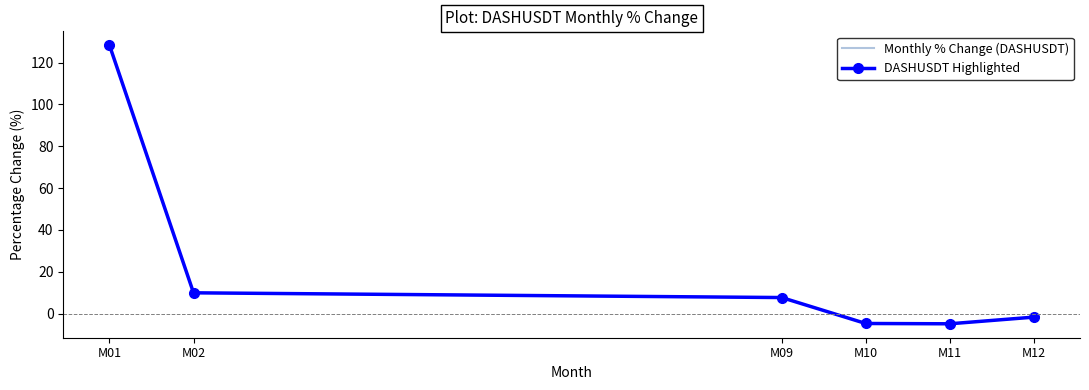

Which has a higher value, M02 or M11?

M02